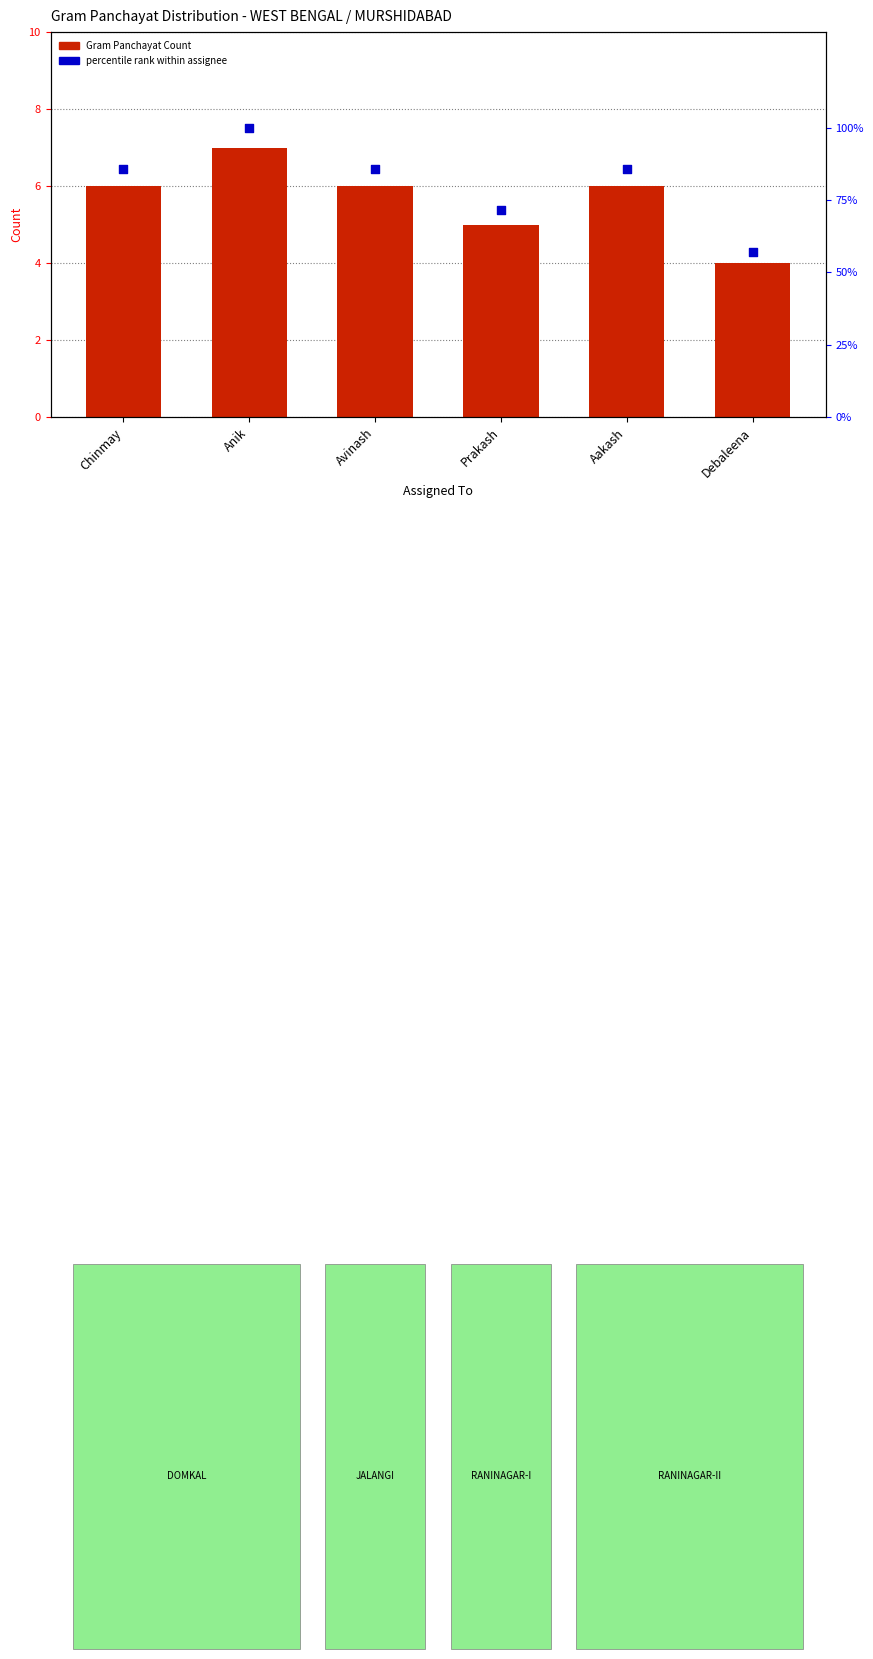

Which series has the largest total across all categories?

percentile rank within assignee